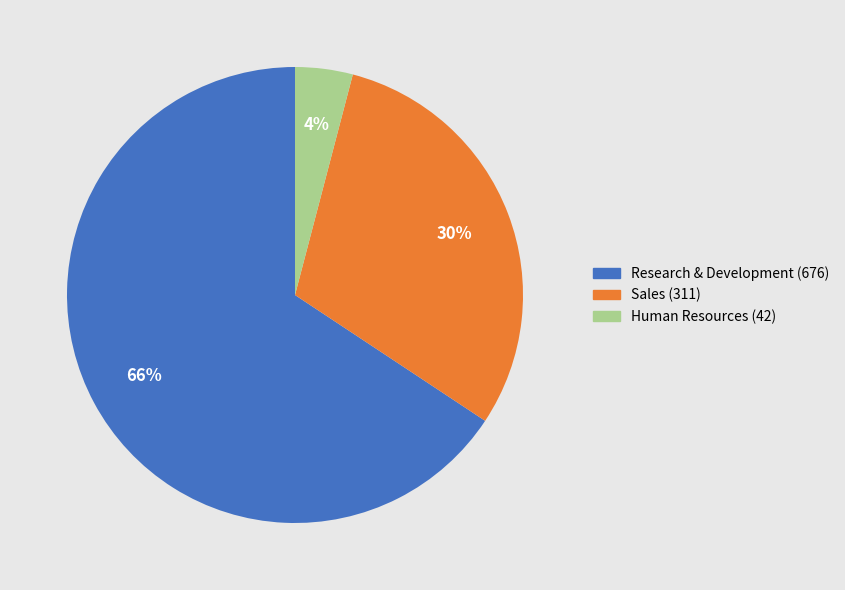

What is the largest slice in the pie chart?

Research & Development